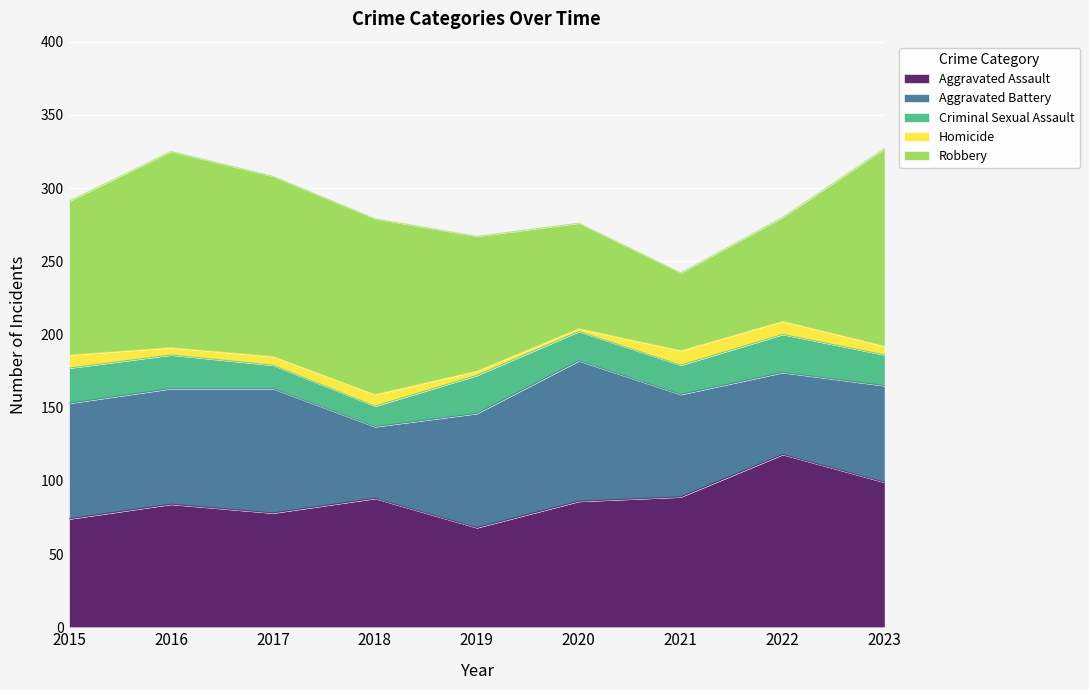

Does the chart display data point markers on the line(s)?

No